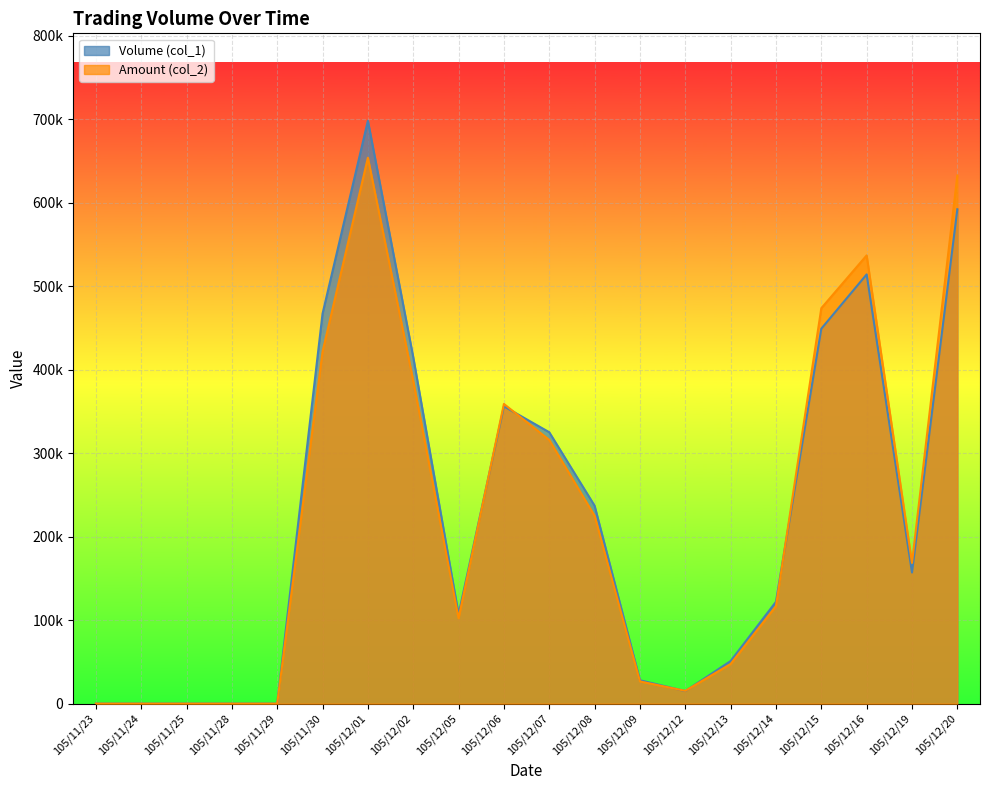

Is it true that Amount (col_2) equals 473530 at 105/12/15?

True